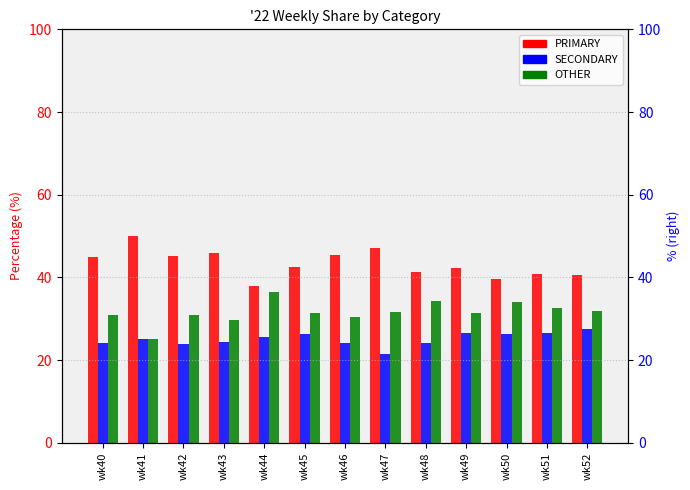

The PRIMARY series shows 54.6 at wk50. True or false?

False